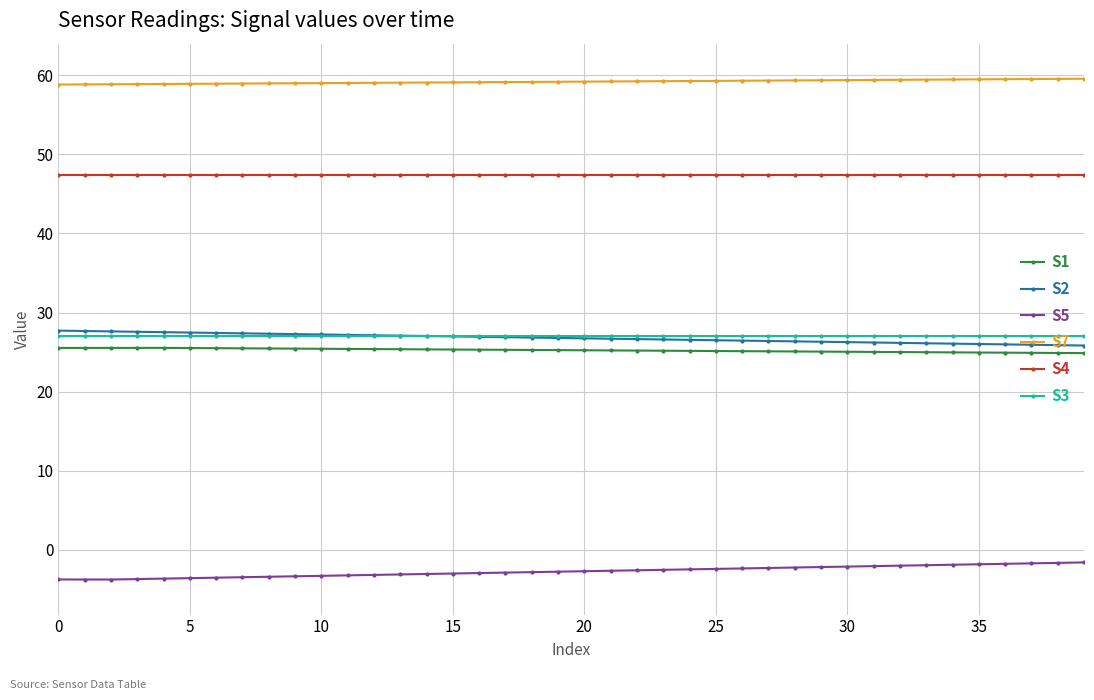

At how many categories does at least one series exceed 38?

40